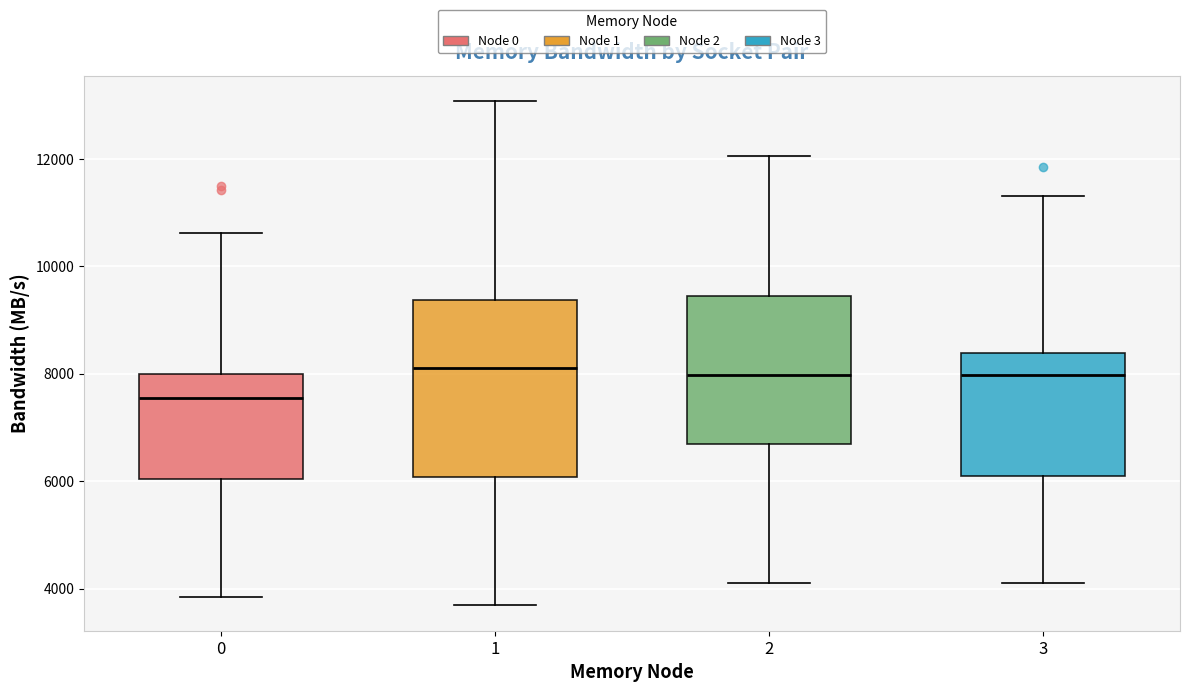

Reading left to right, read every box against the y-axis: the position of its median line, the range the box covers, and the ends of its whiskers. The values are not printed on the chart, so give them approximately, as read against the axis.

0: median 7600, box 6000 to 8000, whiskers 3800 to 10600
1: median 8200, box 6000 to 9400, whiskers 3600 to 13000
2: median 8000, box 6600 to 9400, whiskers 4200 to 12000
3: median 8000, box 6000 to 8400, whiskers 4200 to 11400